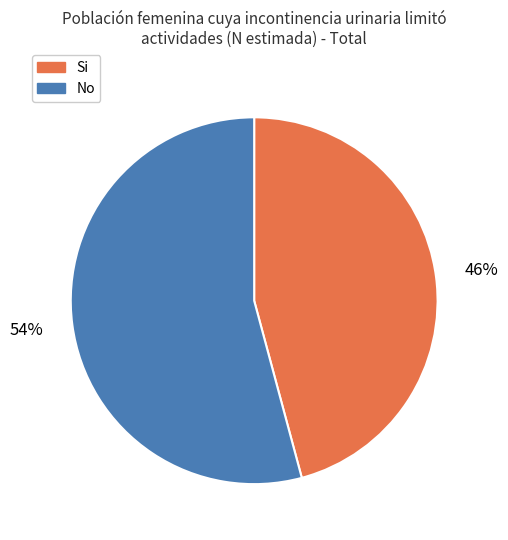

To the nearest percent, what is the combined percentage of Si and No?

100%